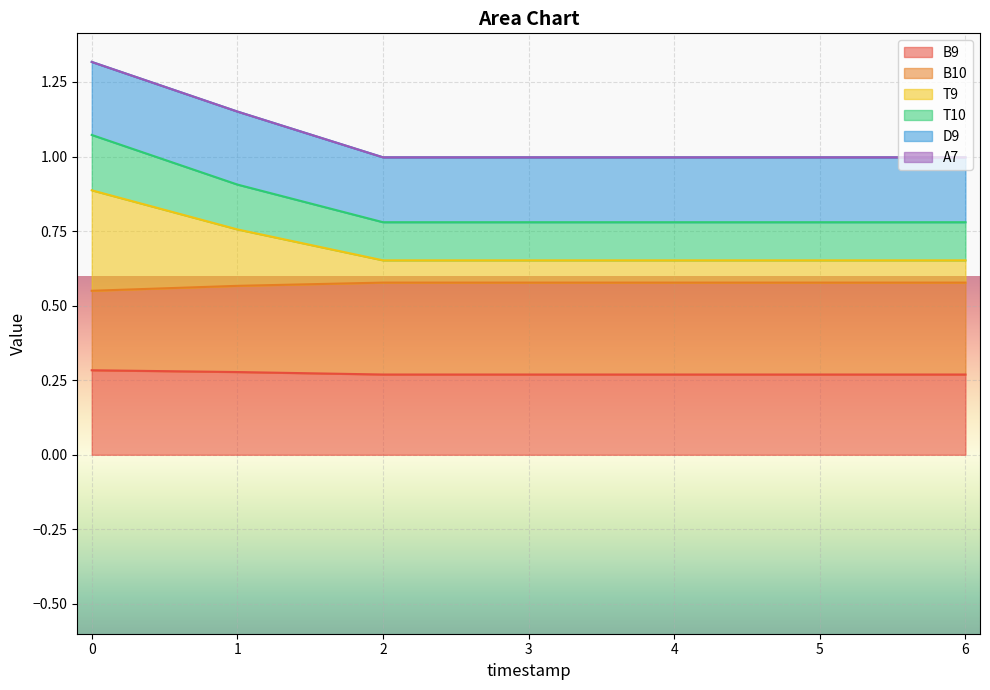

Does the chart display data point markers on the line(s)?

No